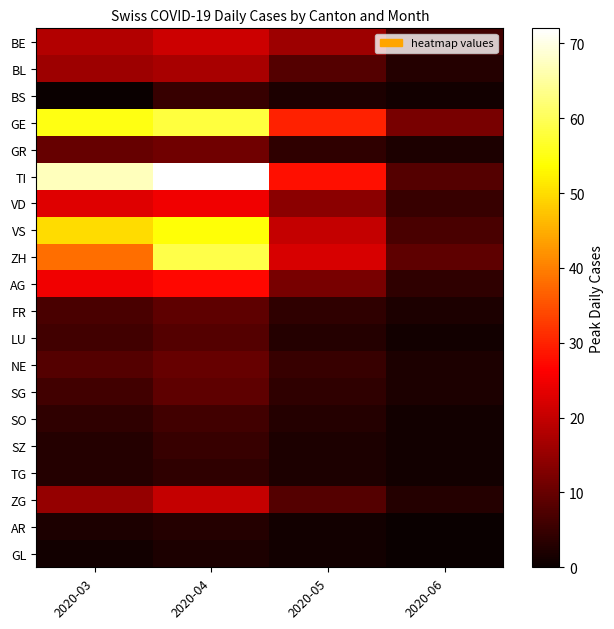

List the series in order of their peak value, highest first.

TI, ZH, GE, VS, AG, VD, BE, ZG, BL, GR, NE, FR, SG, LU, SO, BS, SZ, TG, AR, GL